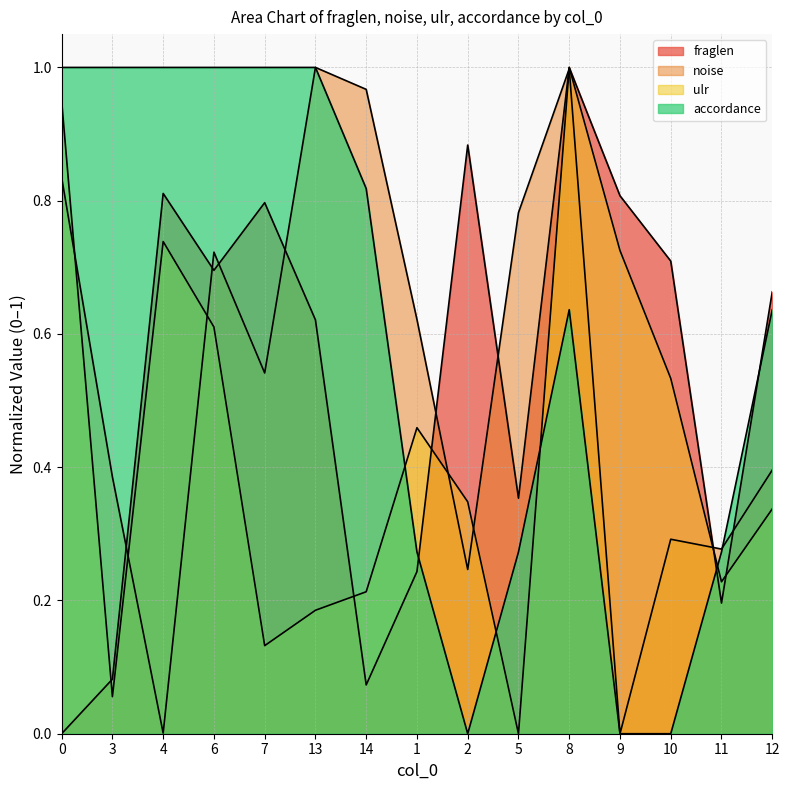

What position from the left is 3?

2